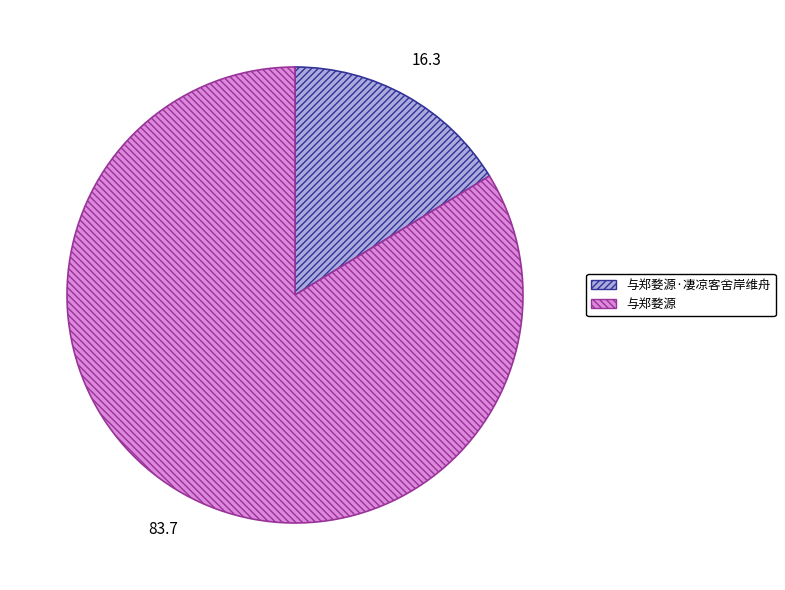

Count the number of slices in the pie.

2